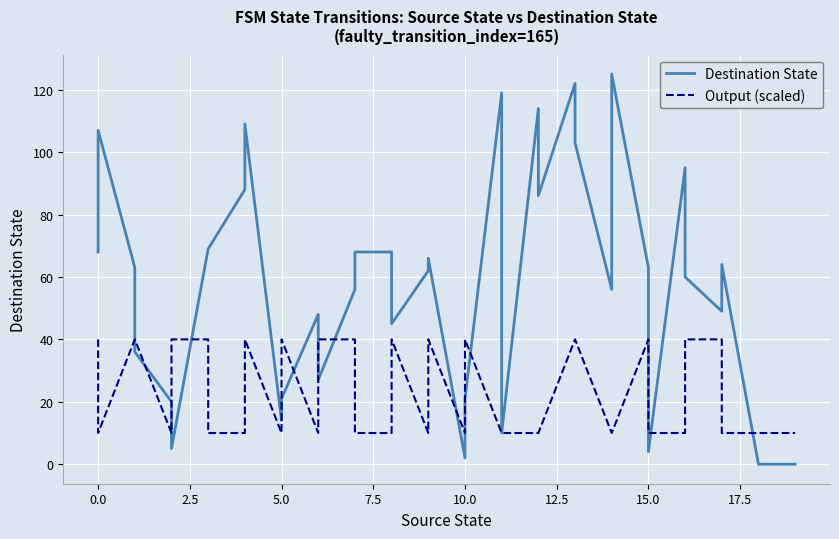

True or false: Output (scaled) has more than 1 interior local peaks.

True